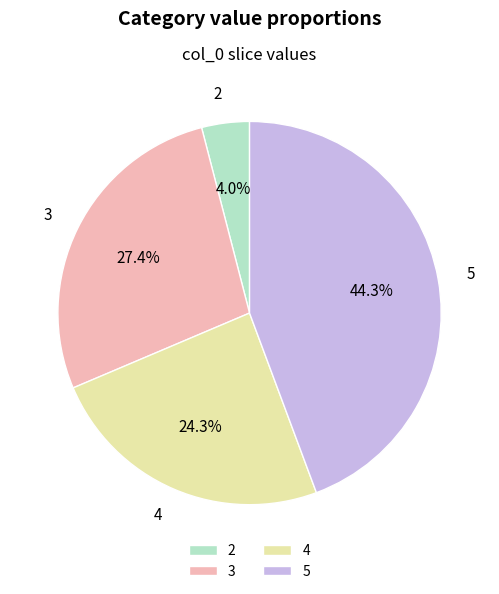

To the nearest percent, what is the difference between the 2 and 5 slice percentages?

40%